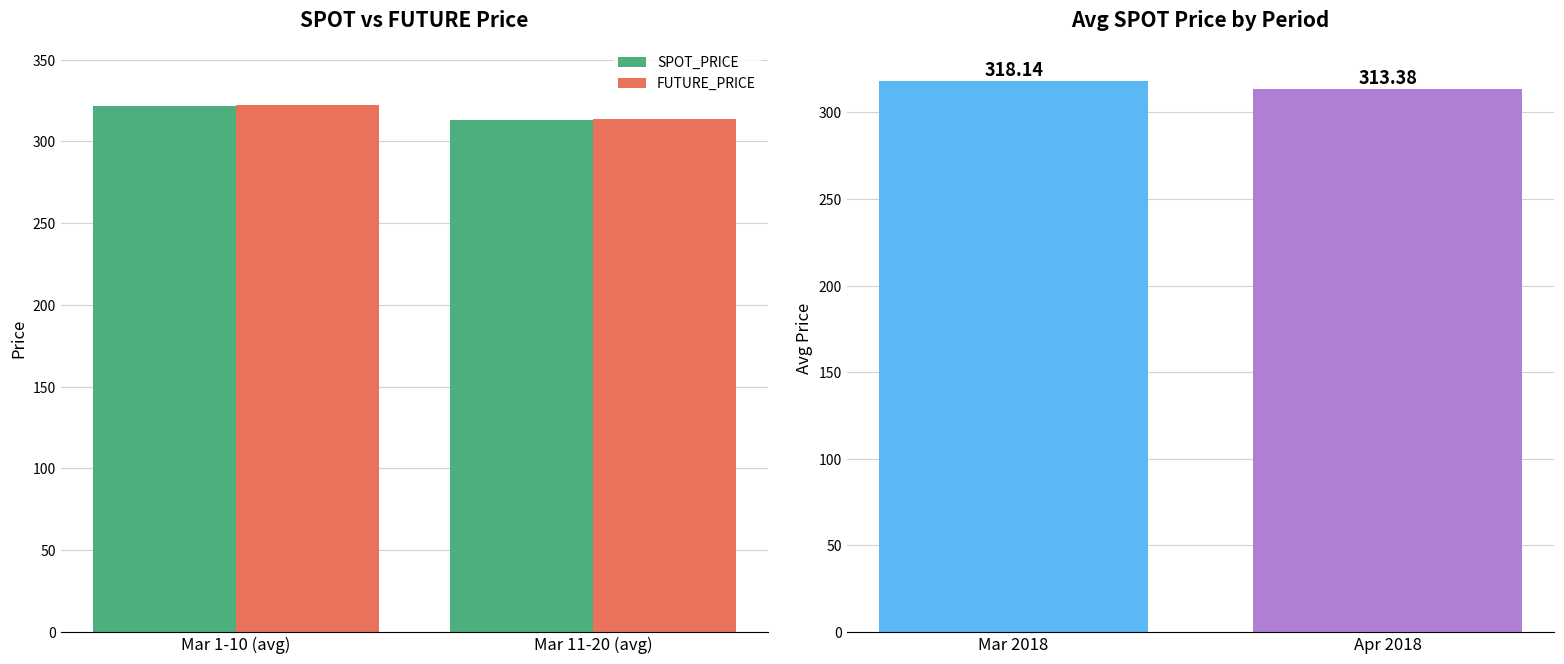

How many groups of bars are there?

2